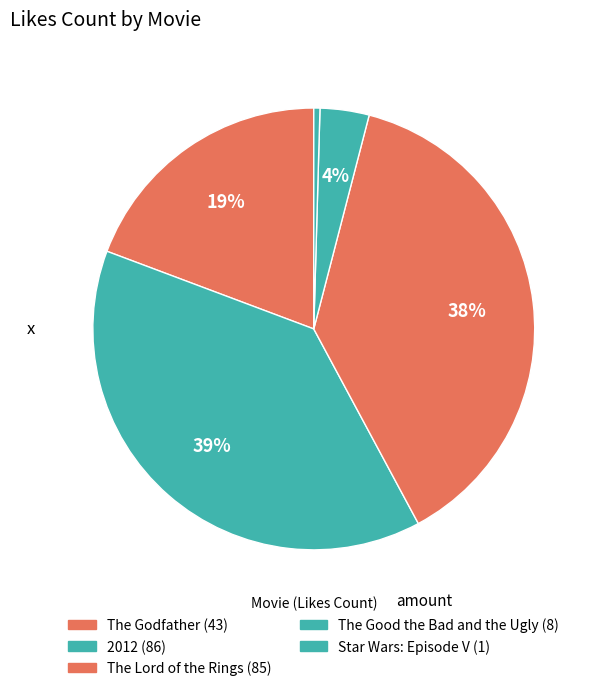

How many slices are in this pie chart?

5